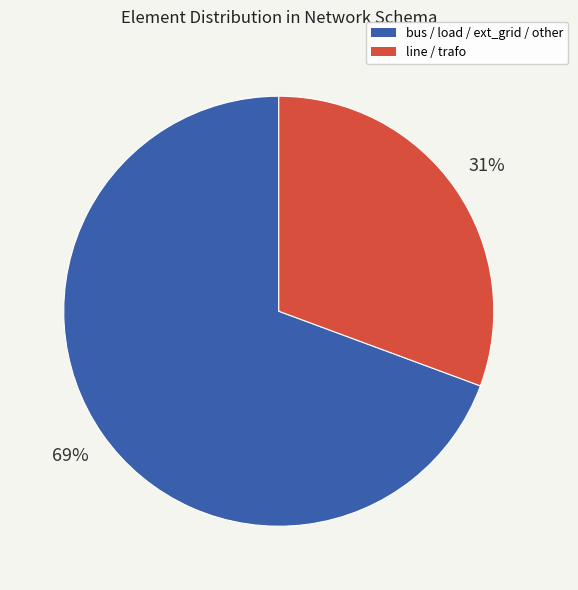

To the nearest percent, what is the average slice percentage?

50%